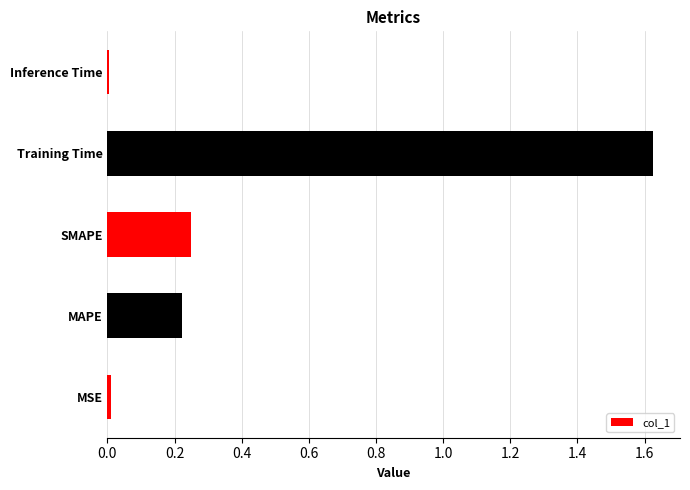

How many bars are there in total?

5